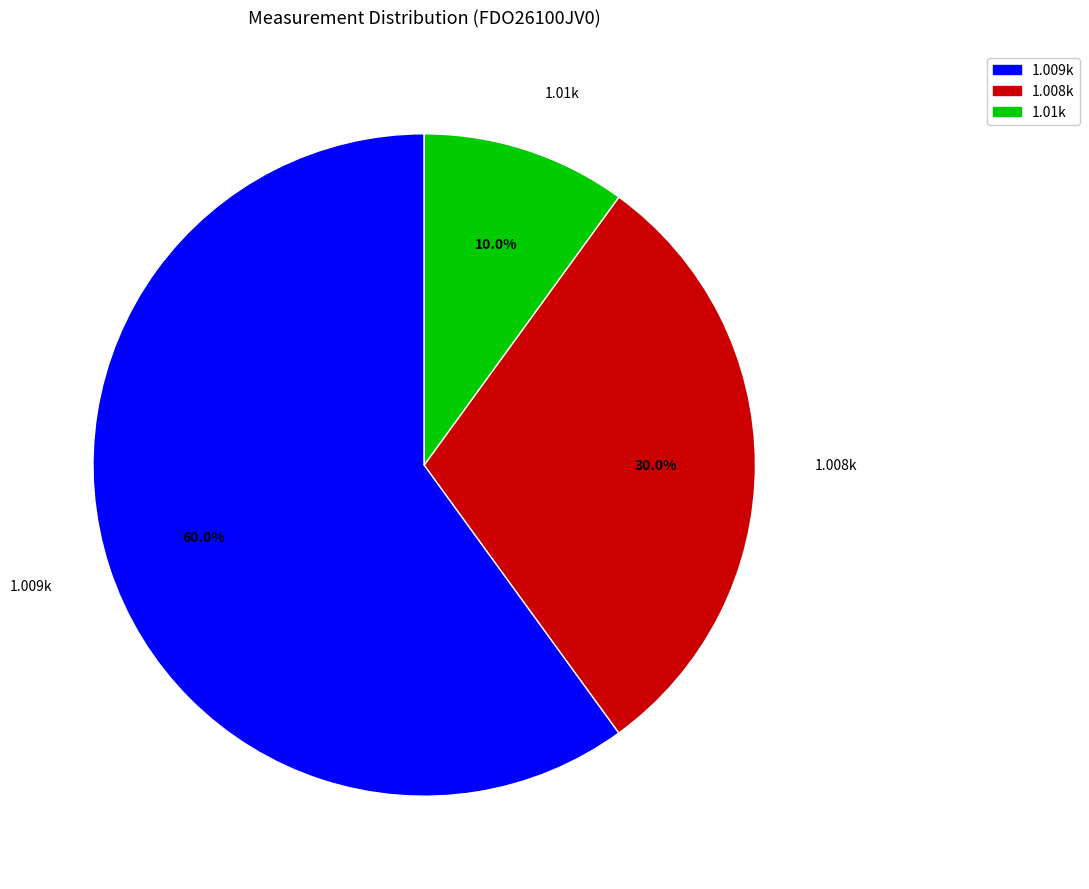

Combined, do 1.009k and 1.008k account for over 50%?

Yes